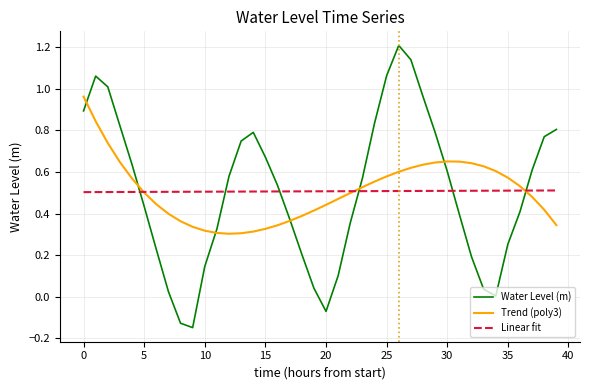

How many intersections are there between Linear fit and Water Level (m)?

6